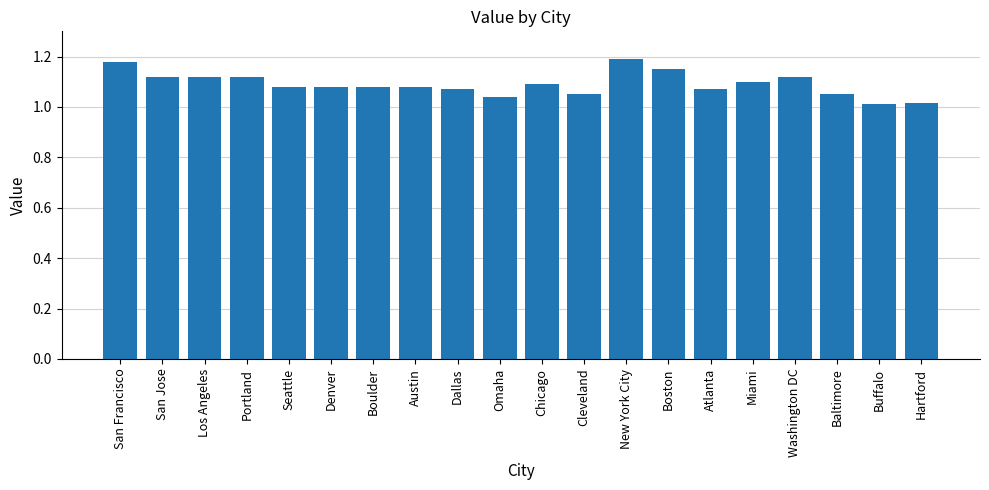

What is the sum of all values?

21.8